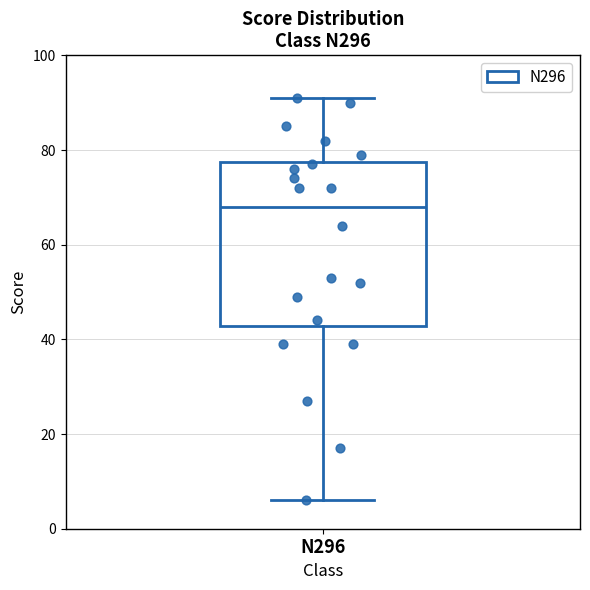

Read this box plot against the y-axis: the position of the median line, the range covered by the box, and the ends of both whiskers. The values are not printed on the chart, so give them approximately, as read against the axis.

median 68, box 42 to 78, whiskers 6 to 92